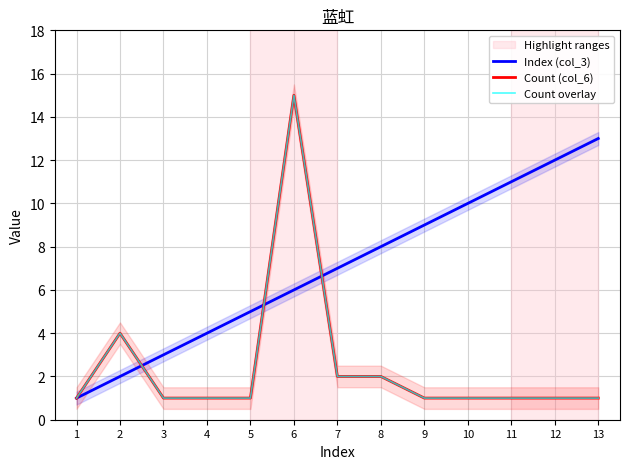

What is the minimum value for Count (col_6)?

1